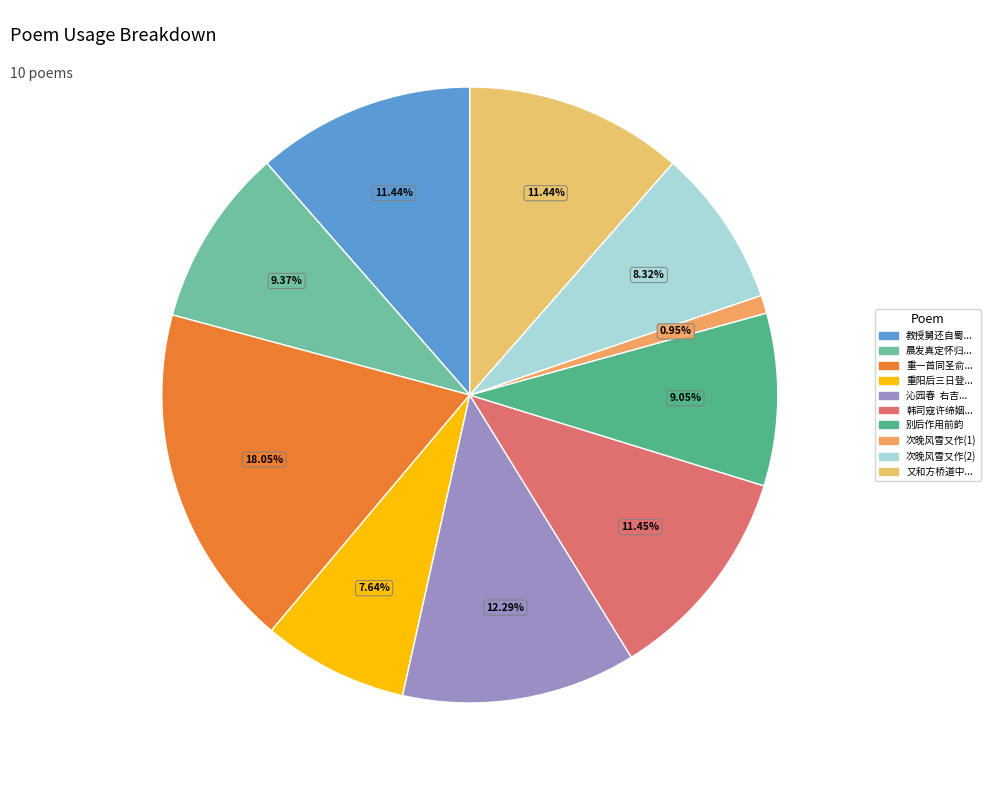

How many segments does this pie chart have?

10